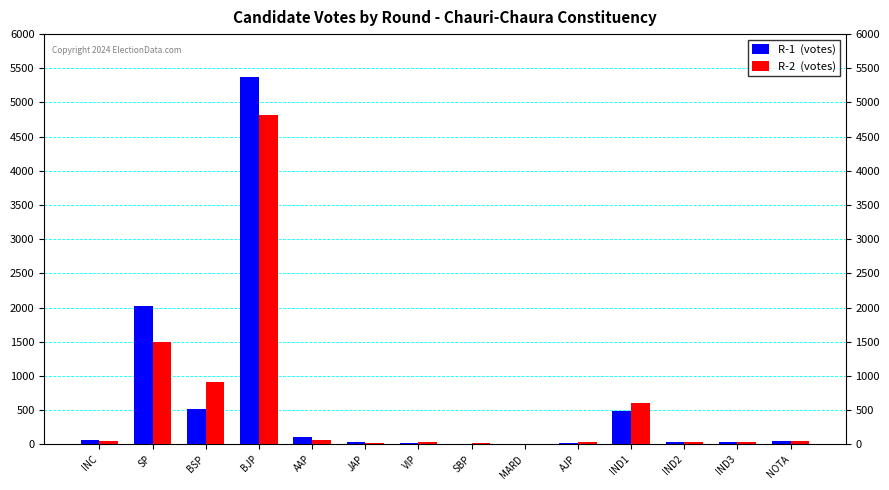

How many categories are shown in the chart?

14